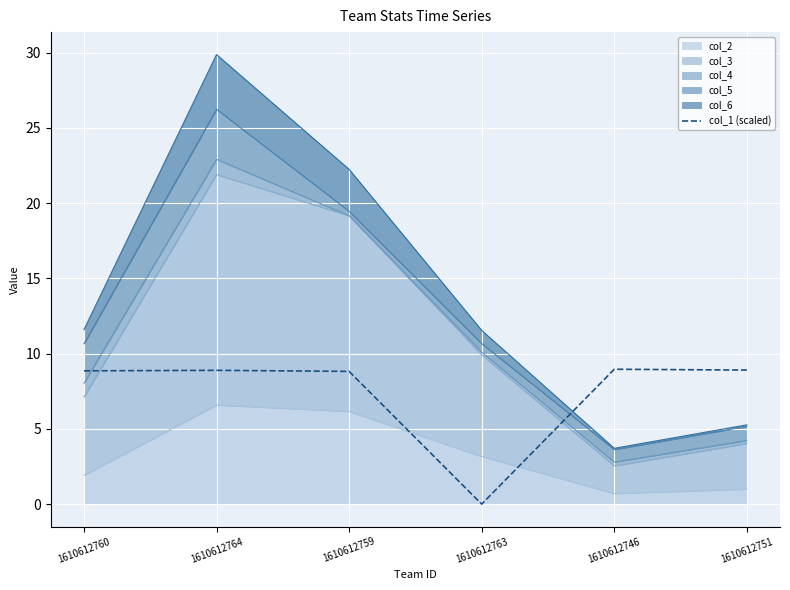

Approximately how many times larger is the value at 1610612746 compared to 1610612759?

1.0